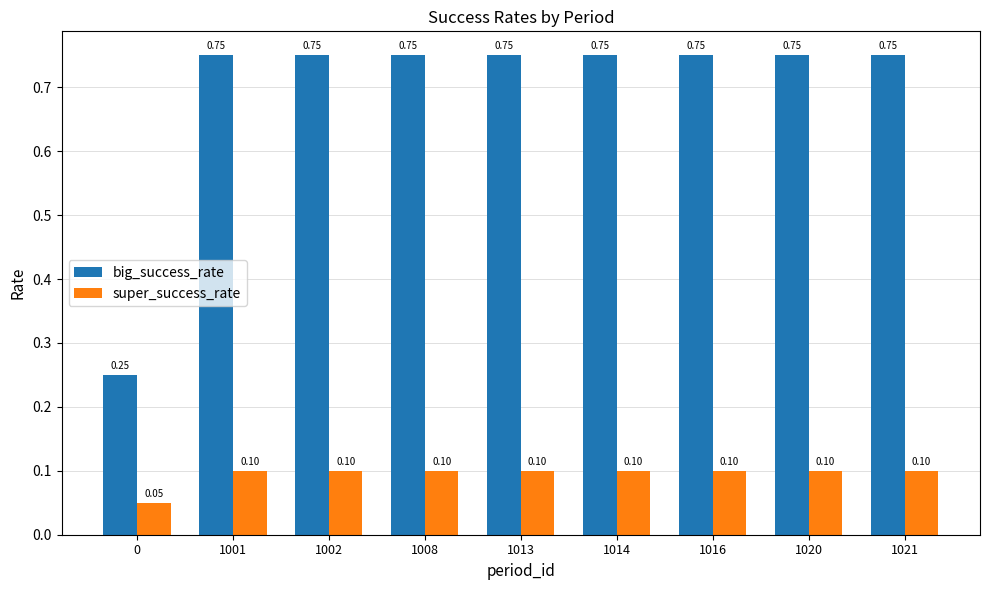

At how many categories does at least one series exceed 0?

9